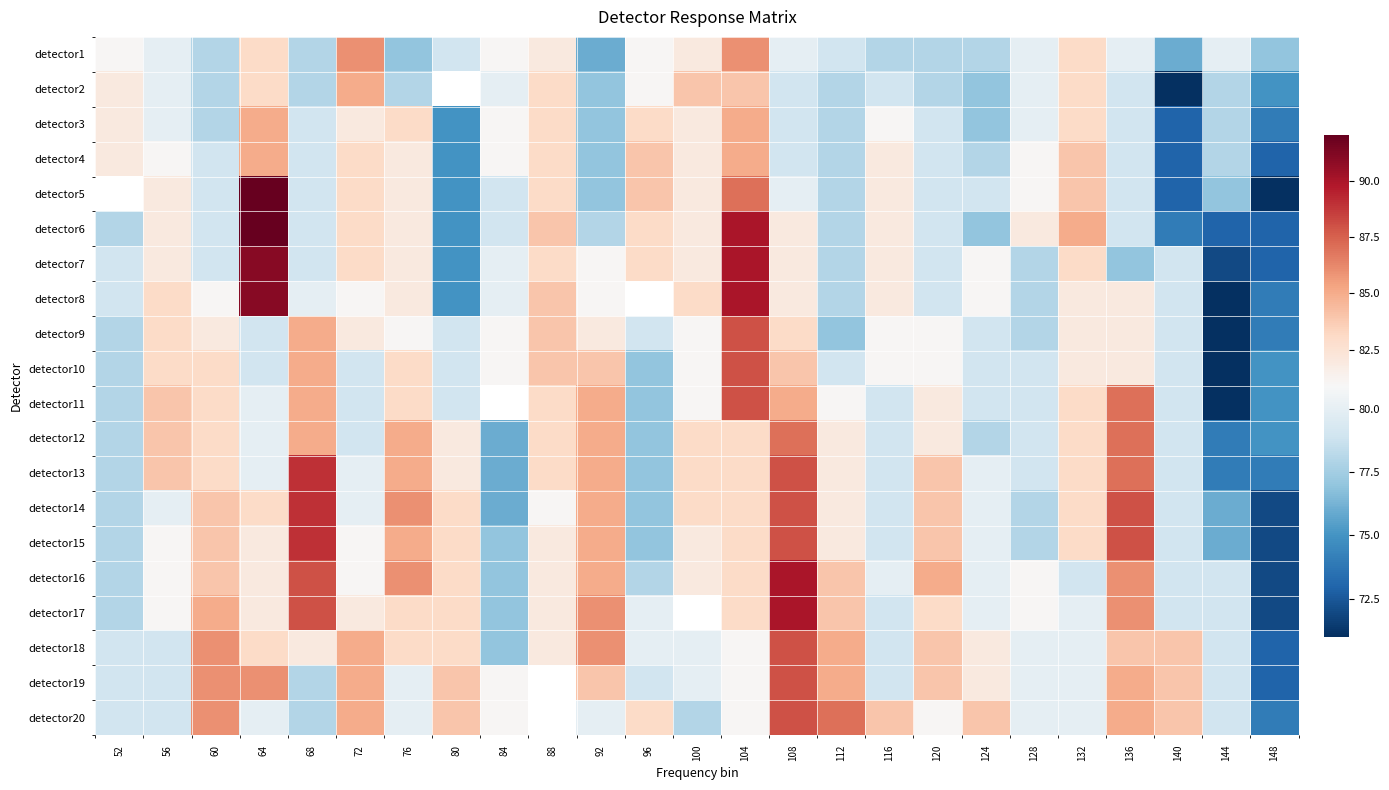

What is the minimum value for detector7?

72.0